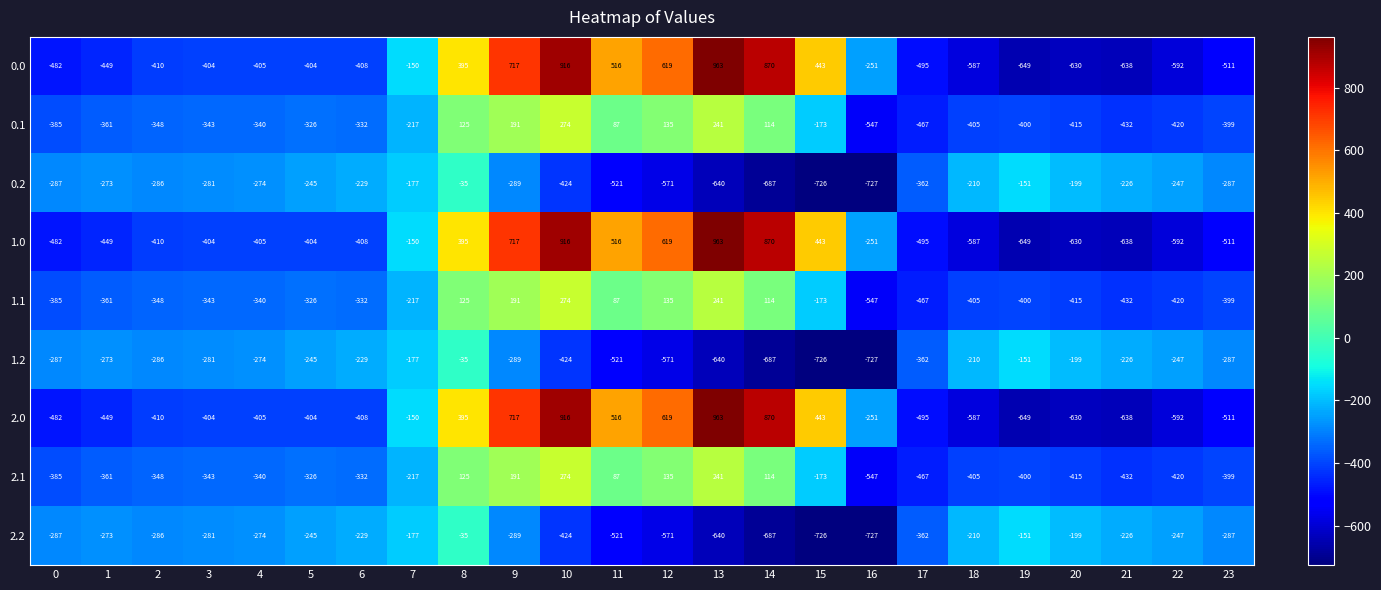

What is the sum of all 1.2 values?

-8354